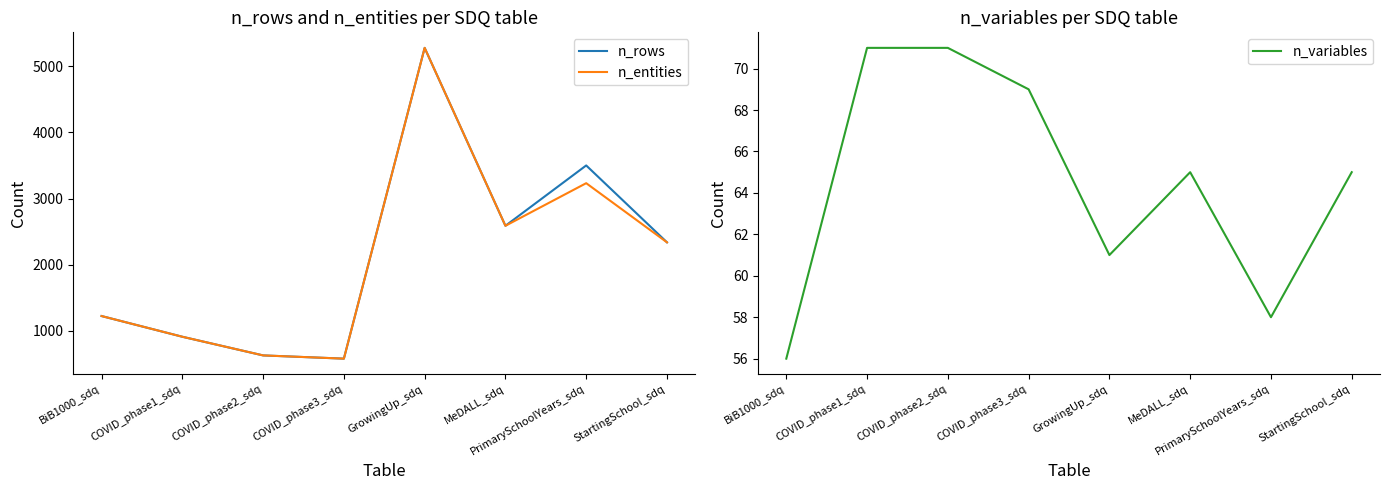

What is the approximate value of n_variables at PrimarySchoolYears_sdq, to the nearest 5?

60